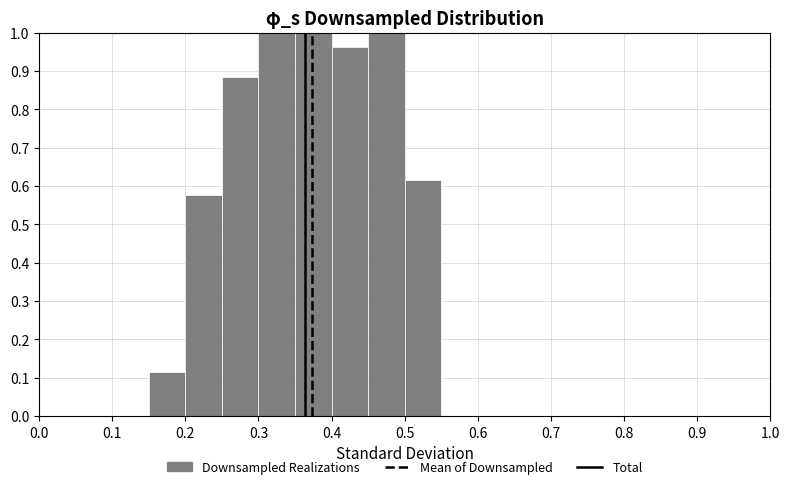

What is the height of the bar covering 0.30 to 0.35 on the x-axis? The values are not printed on the chart, so give them approximately, as read against the axis.

1.00